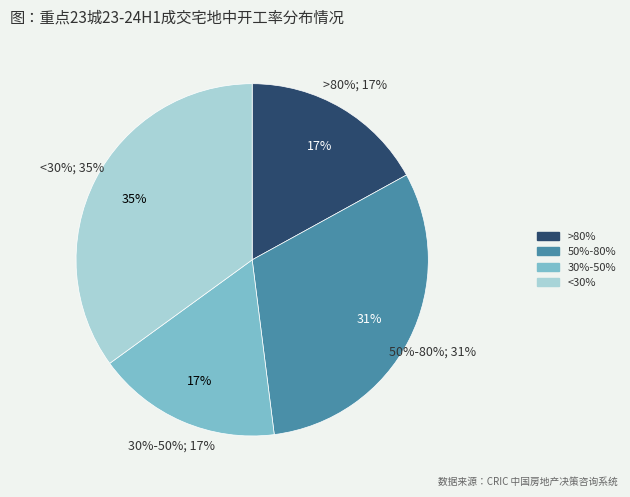

The <30% slice represents 35% of the pie. True or false?

True